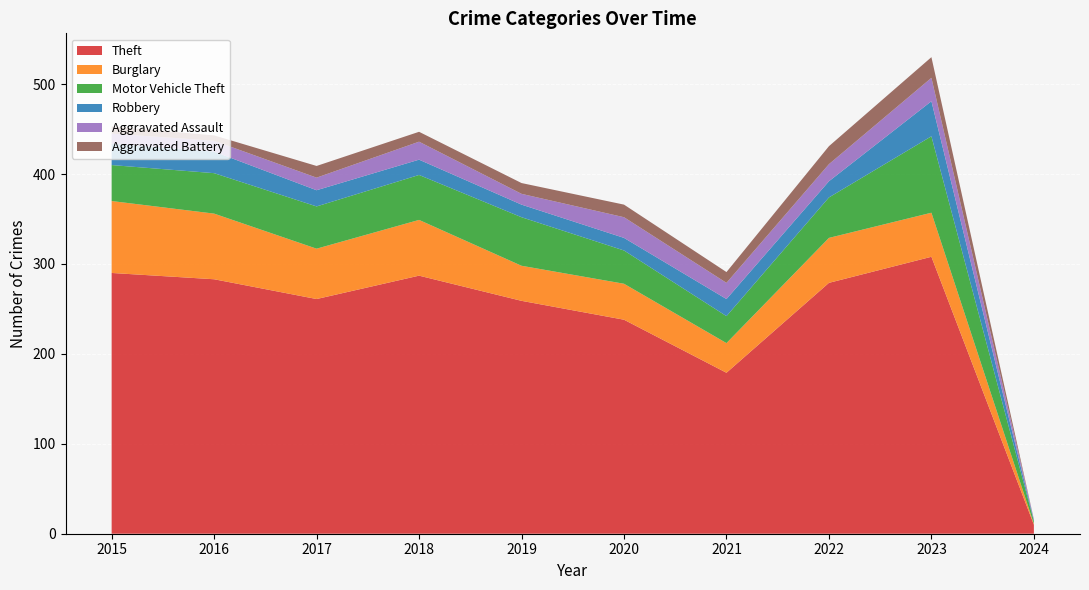

Reading left to right, extract all data points from this chart.

Theft: 290	283	261	287	259	238	179	279	308	10
Burglary: 80	73	56	62	39	40	33	50	49	1
Motor Vehicle Theft: 40	45	47	50	54	37	30	45	85	3
Robbery: 24	24	18	17	14	14	19	18	39	1
Aggravated Assault: 11	12	14	20	12	23	18	19	26	1
Aggravated Battery: 8	6	13	11	12	14	12	20	23	0